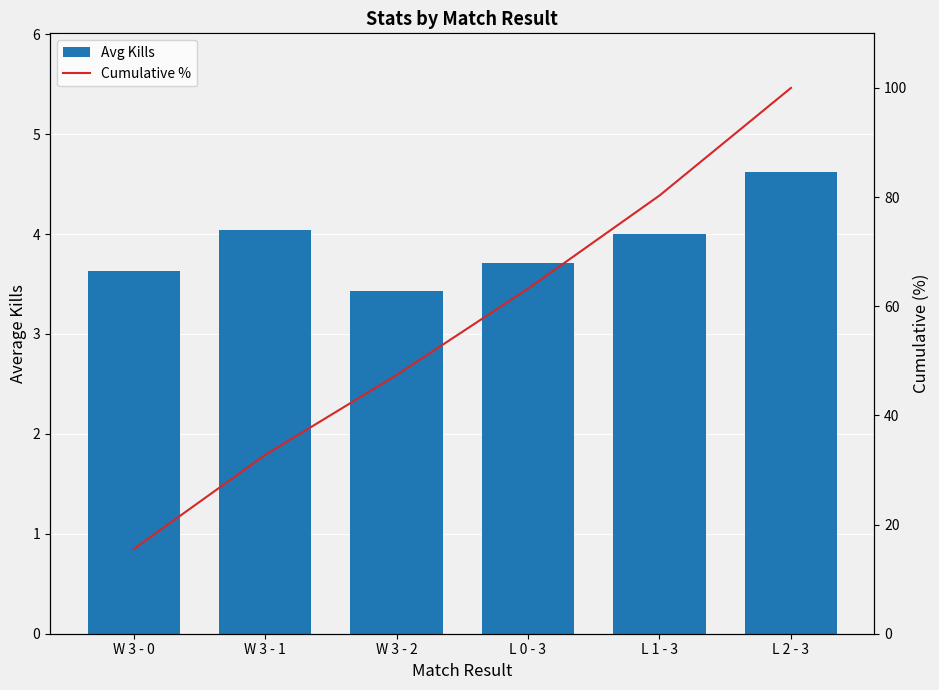

What is the difference between the maximum and minimum values in the Cumulative % series?

84.5